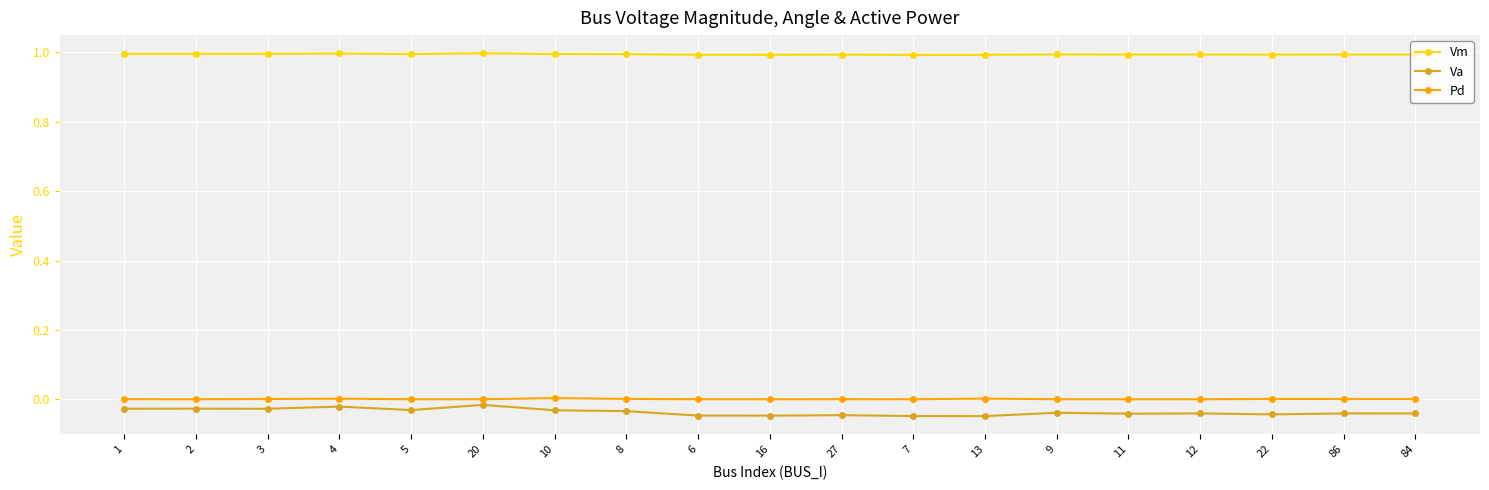

At how many categories does at least one series exceed 0?

19